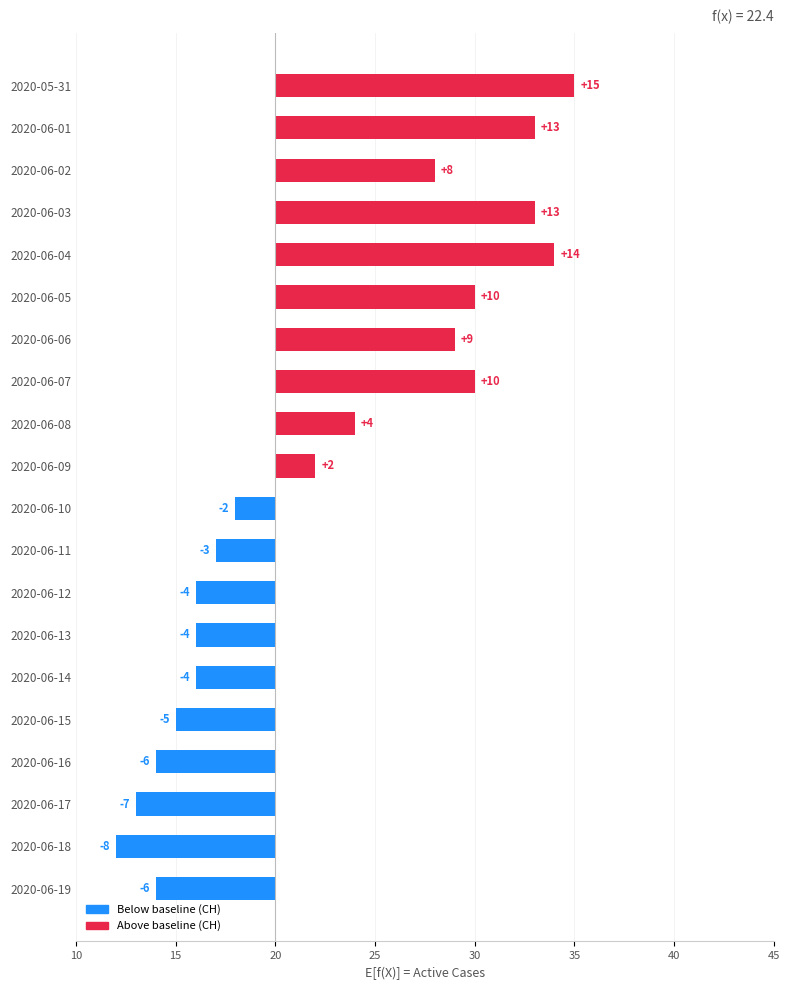

How many bars are there in total?

20